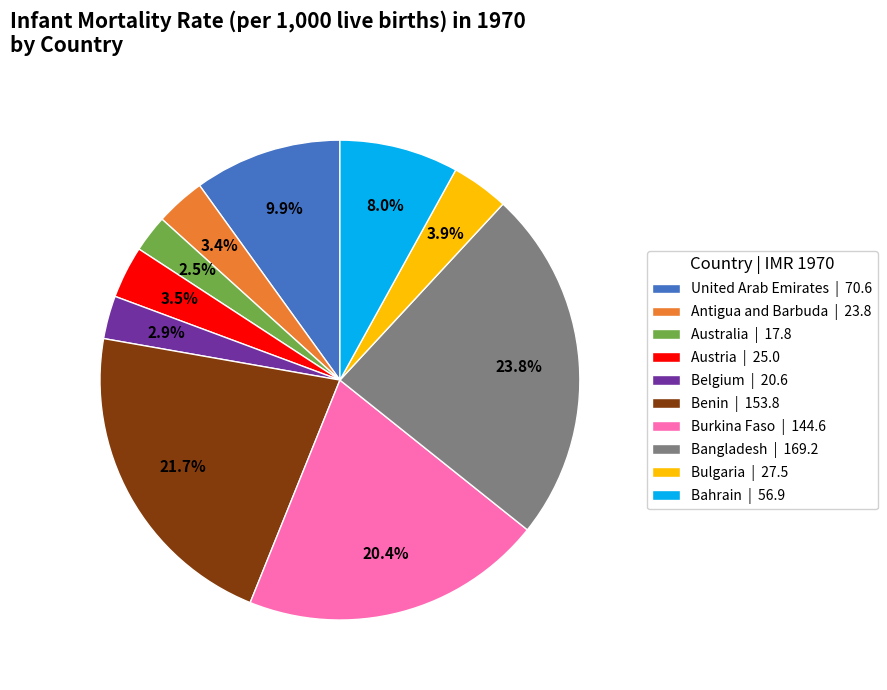

What is the total percentage of Bangladesh | 169.2 and Burkina Faso | 144.6?

44.2%